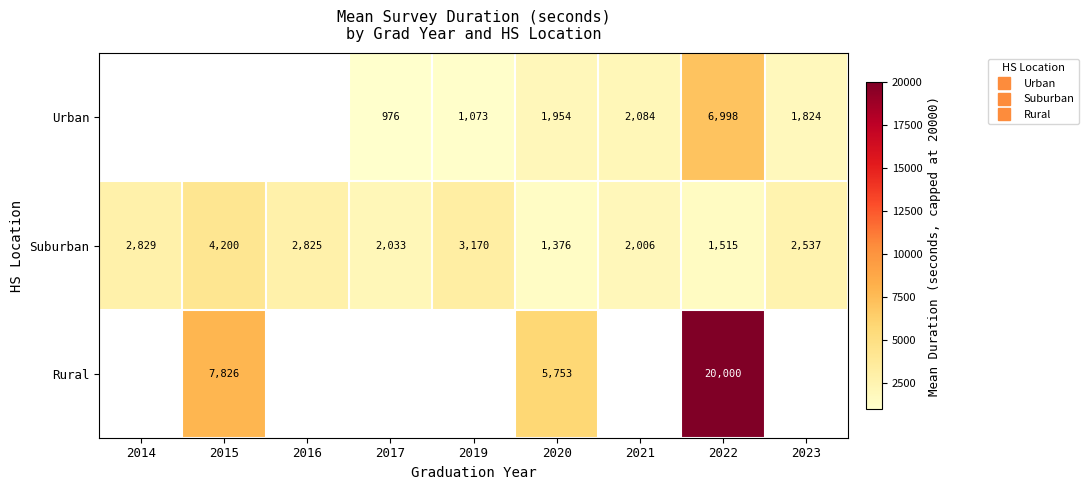

How many distinct data groups are displayed?

3